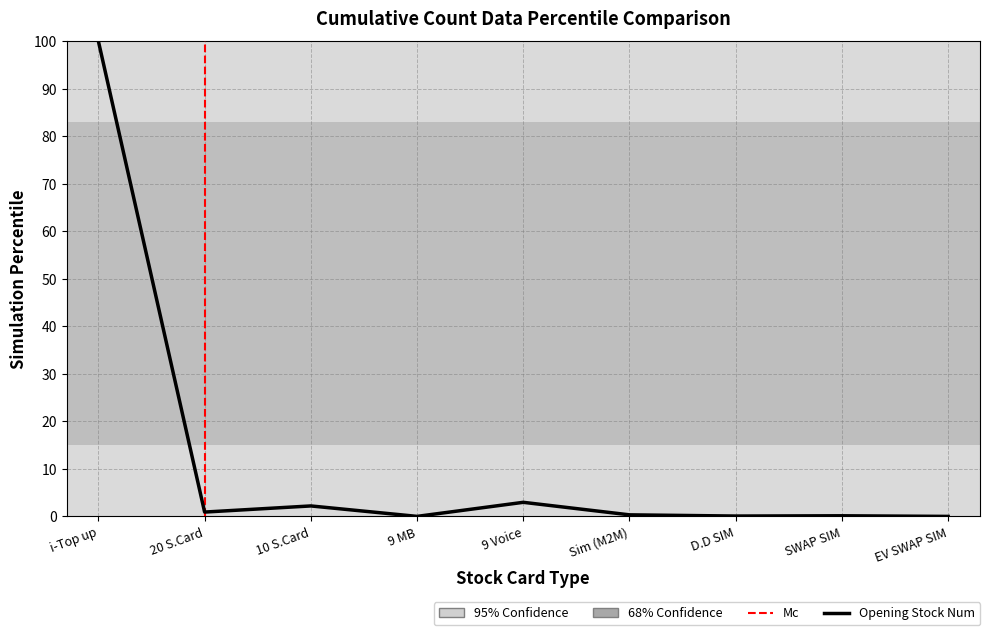

True or false: the data shows 100.0 at i-Top up.

True